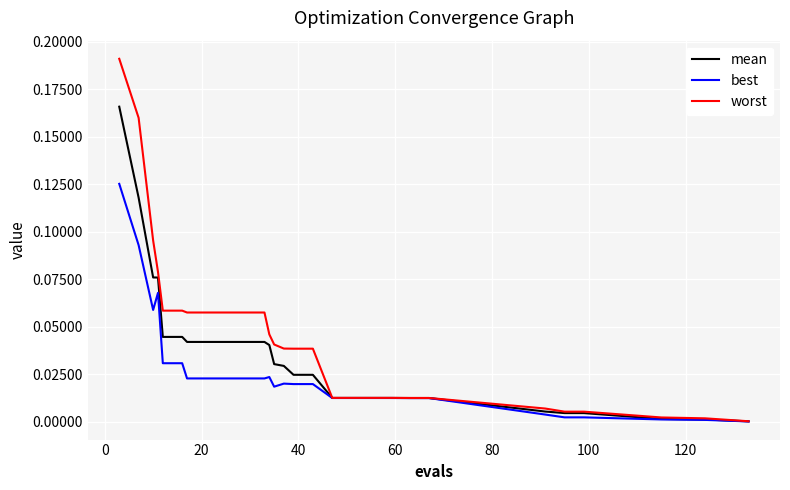

How many lines are shown in the chart?

3